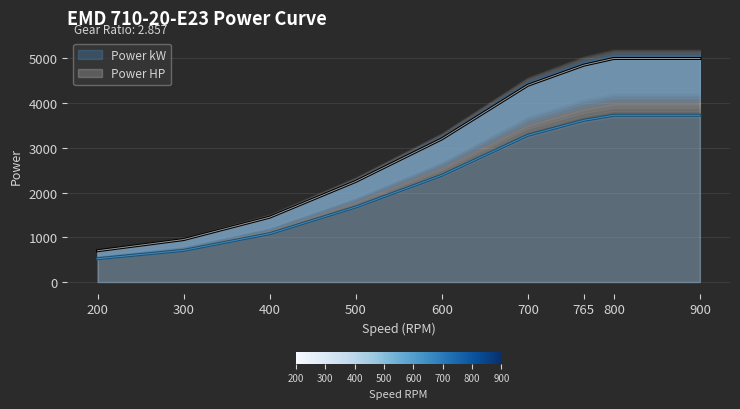

Does the chart display data point markers on the line(s)?

No